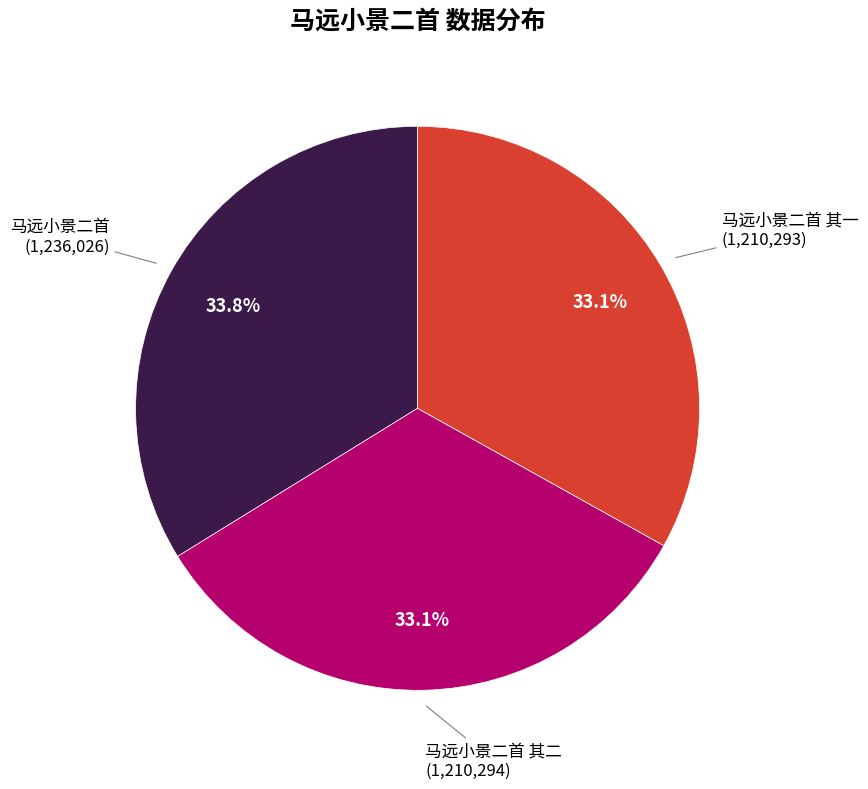

Does any single category account for the majority?

No